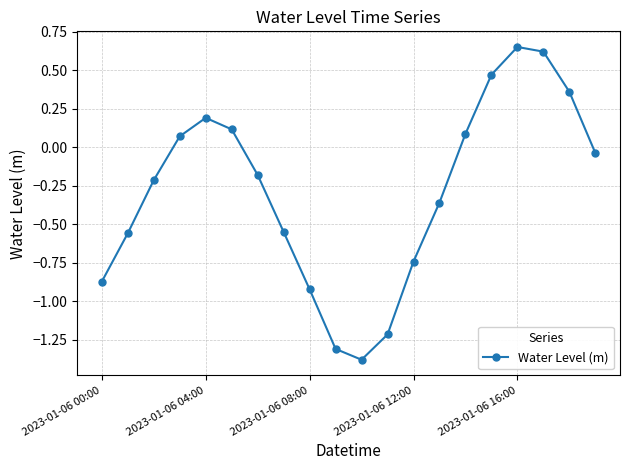

What is the sum of all values?

-5.8